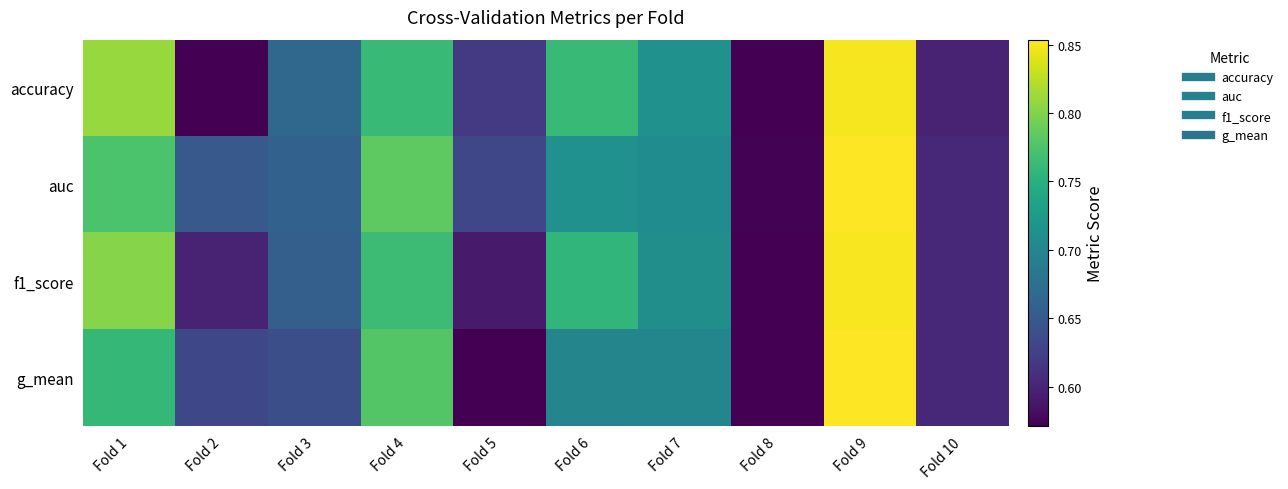

At how many categories does at least one series exceed 0?

10